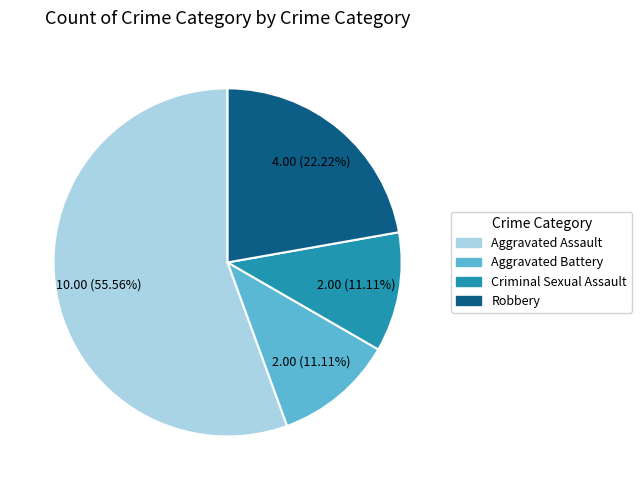

Combined, what portion of the pie is Aggravated Battery and Robbery?

33.3%